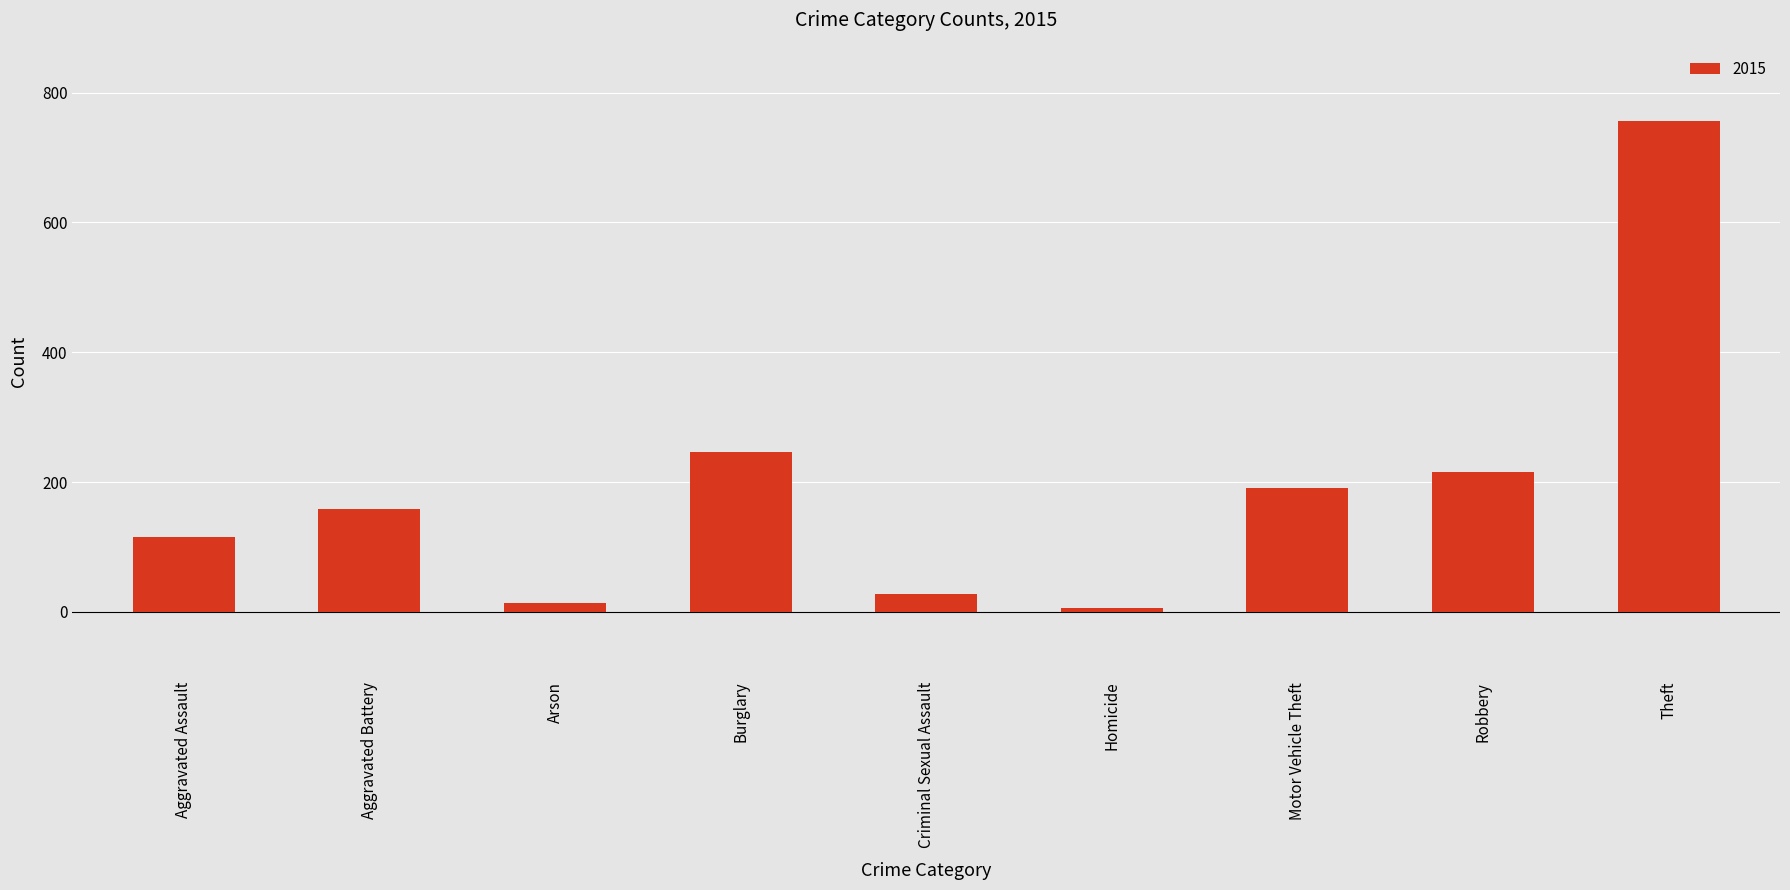

What is the label of the 9th bar from the right?

Aggravated Assault